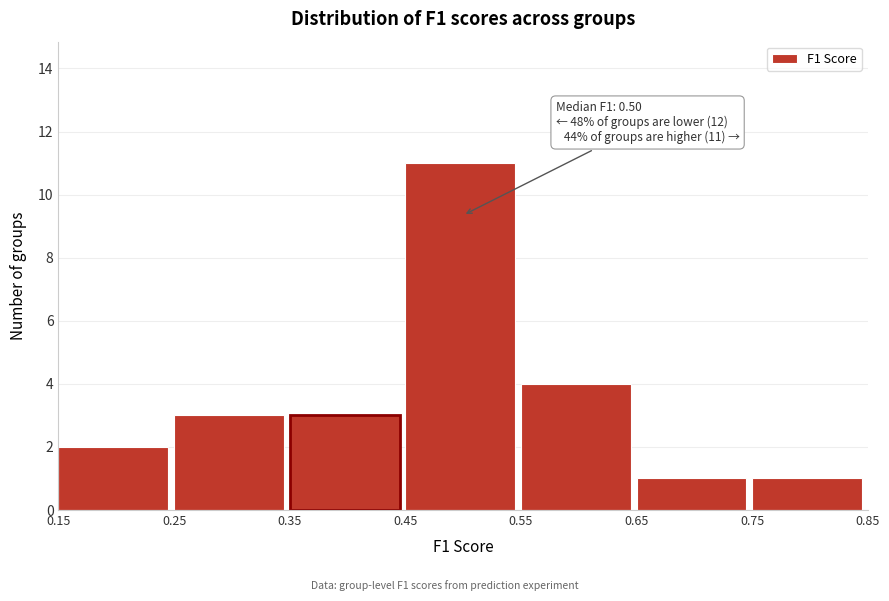

Which range on the x-axis has the tallest bar?

0.45 to 0.55